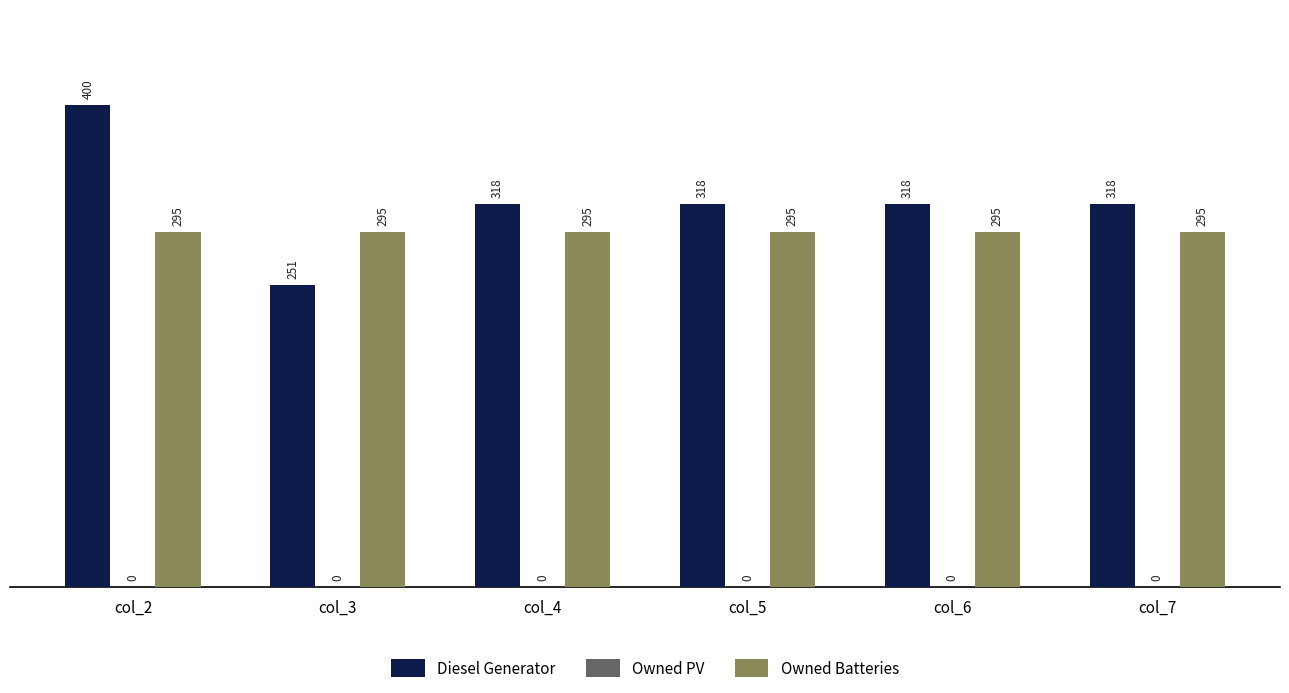

Which series has the largest total across all categories?

Diesel Generator